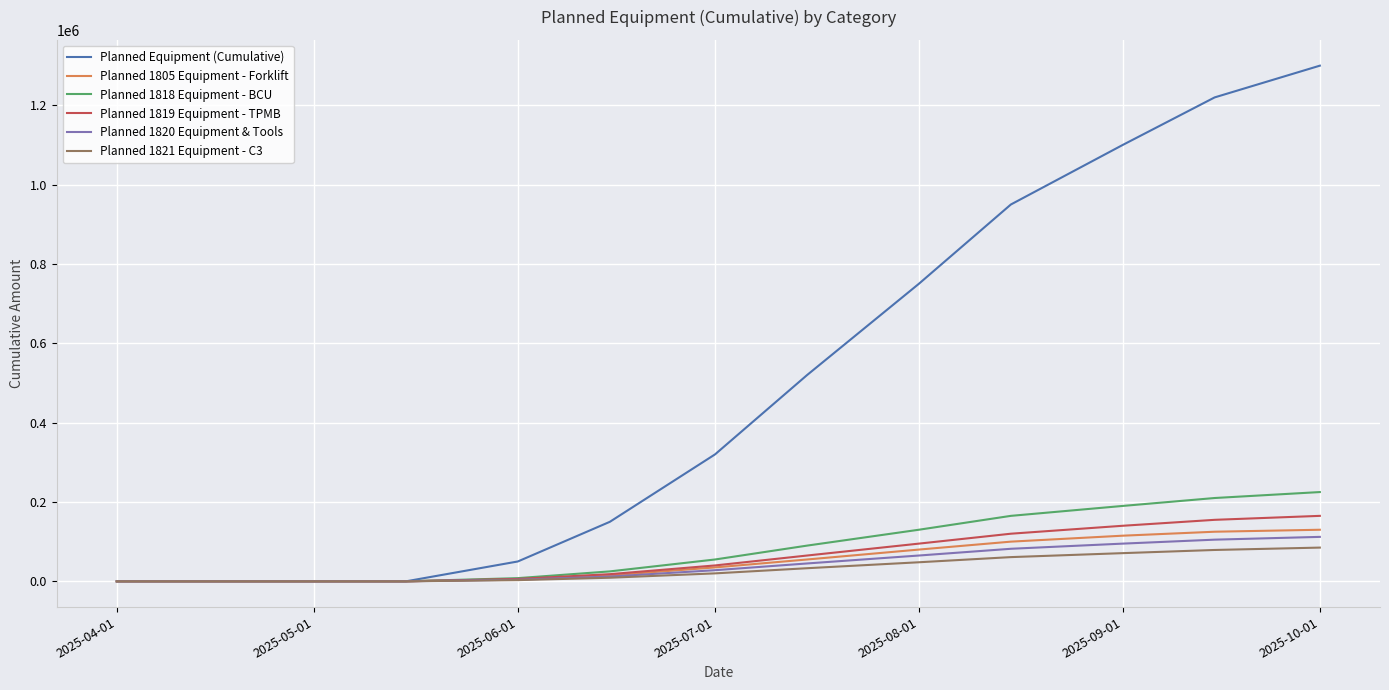

Which series has the largest range (max minus min)?

Planned Equipment (Cumulative)